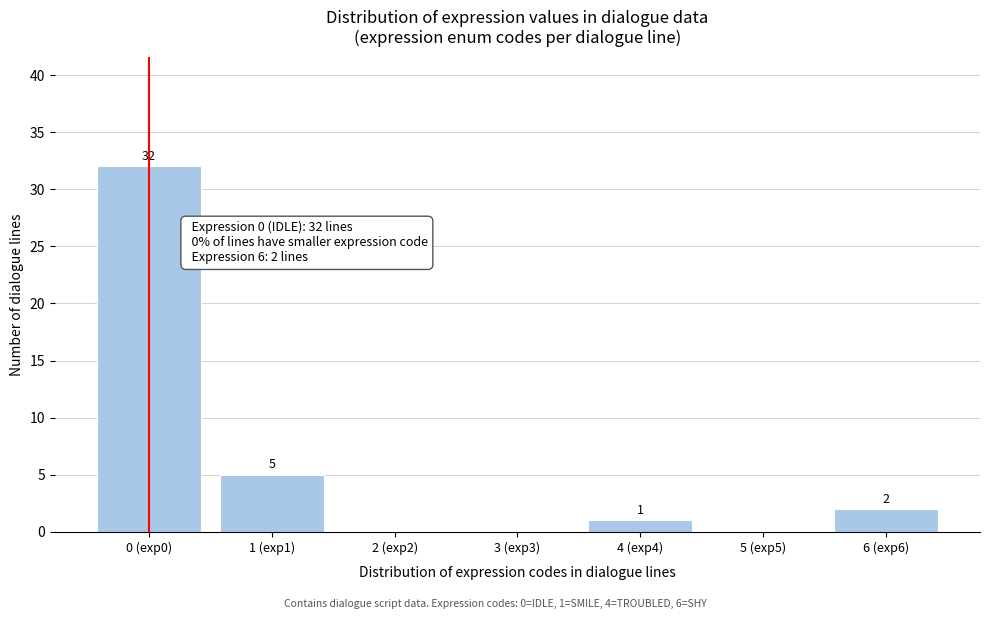

Reading left to right, extract all data points from this chart.

0 (exp0)=32	1 (exp1)=5	2 (exp2)=0	3 (exp3)=0	4 (exp4)=1	5 (exp5)=0	6 (exp6)=2